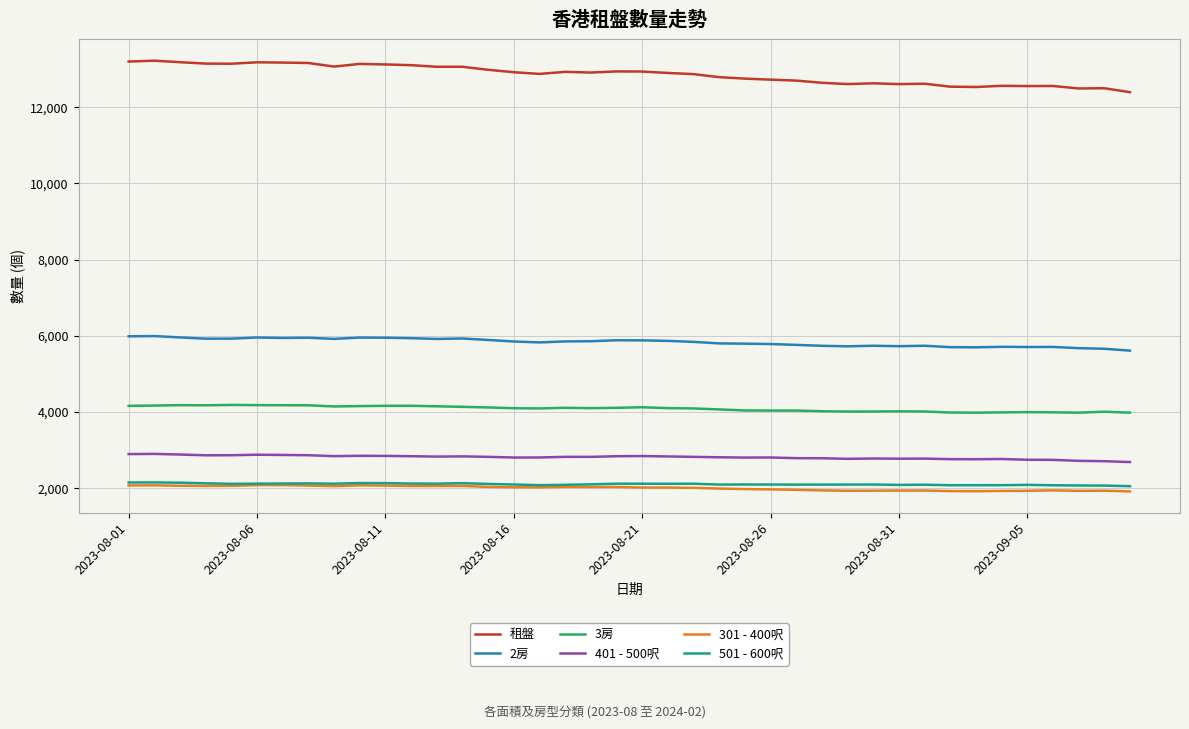

True or false: 301 - 400呎 and 2房 intersect in this chart.

False